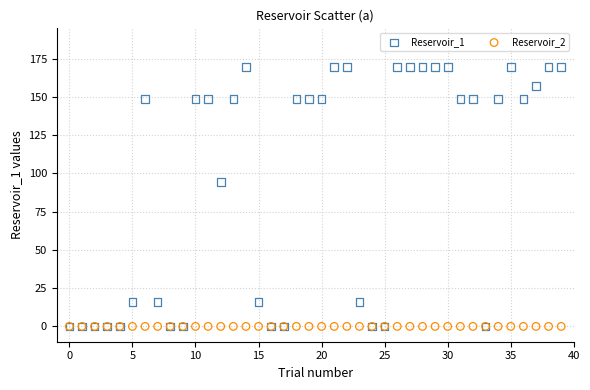

Across all series, what Y value is closest to 84?

94.3